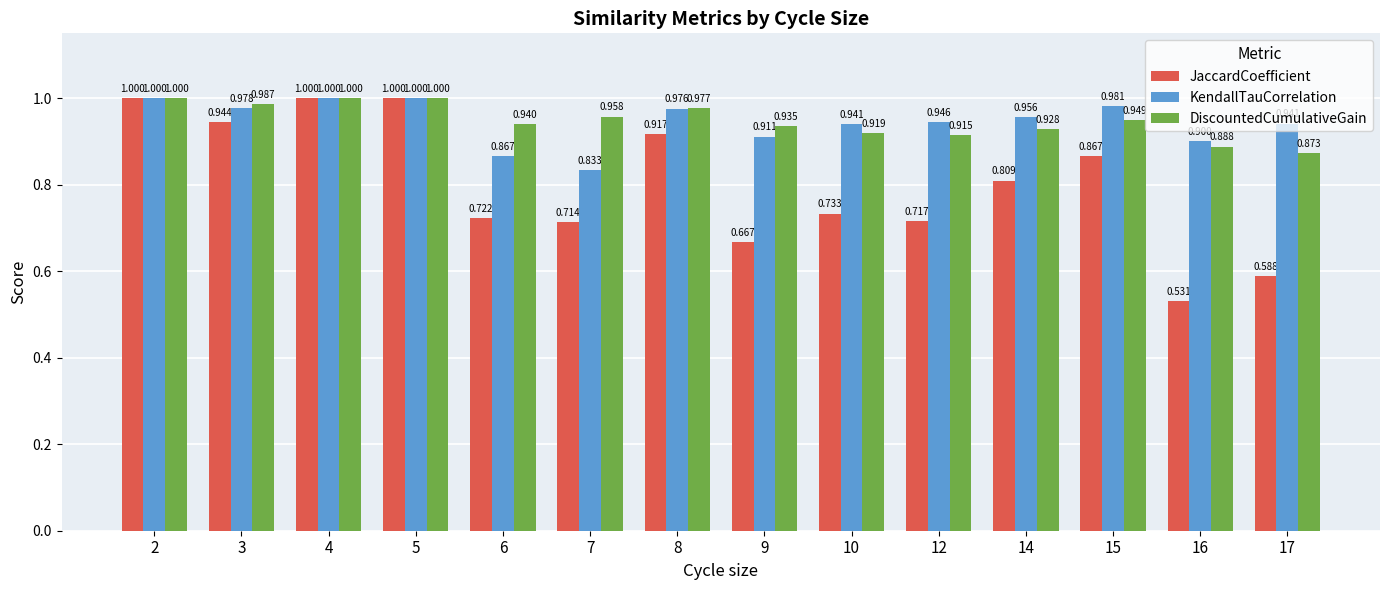

What value does the DiscountedCumulativeGain series have at 17?

0.9